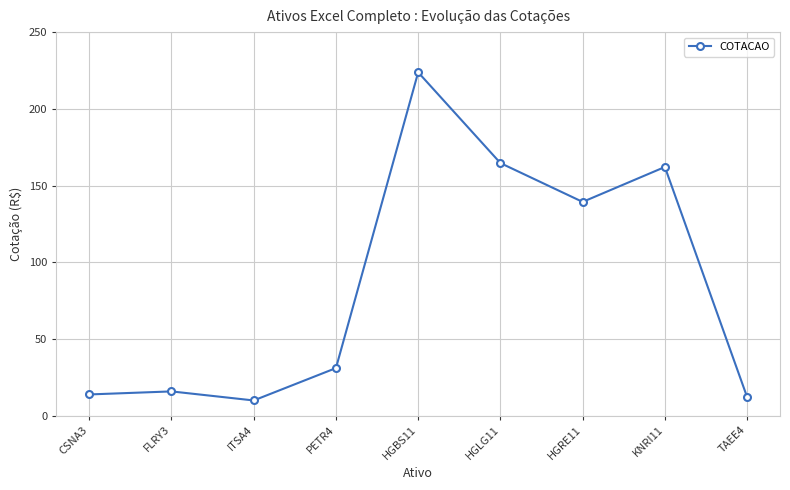

At which category does the chart reach its minimum across all series?

ITSA4